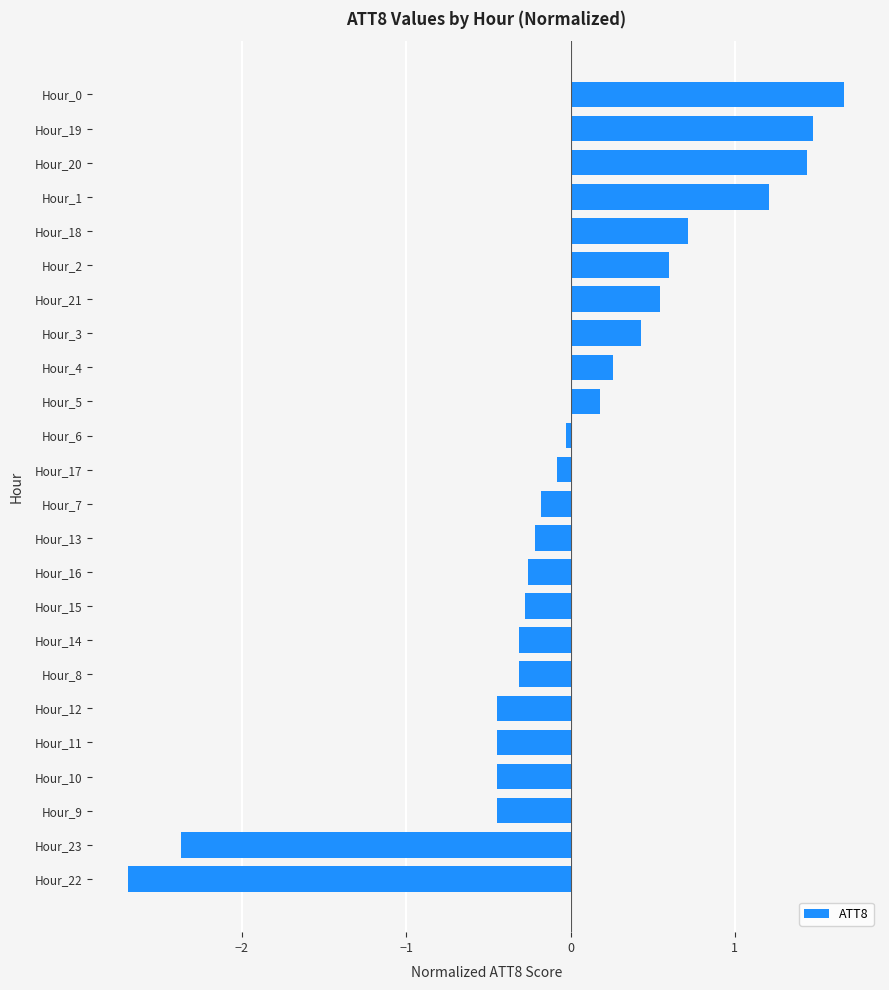

Is it true that the value at Hour_19 is 1.5?

True